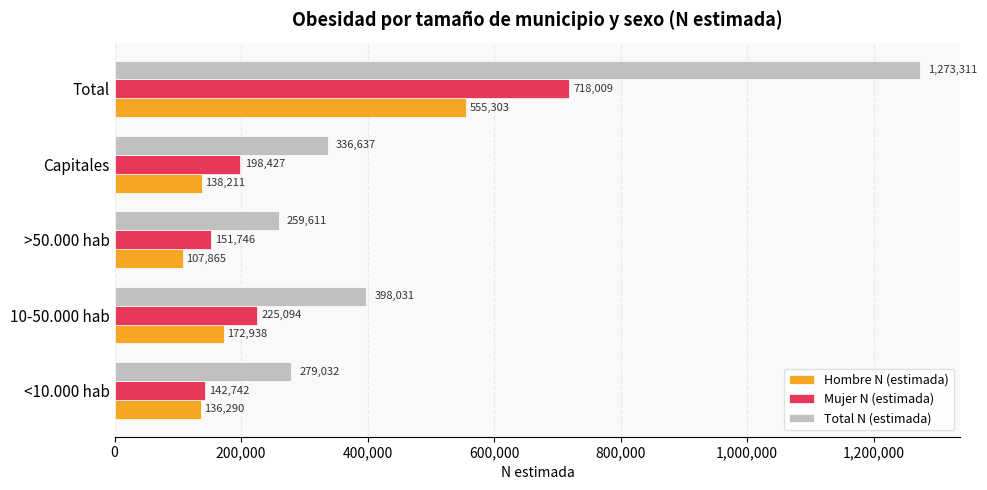

What is the minimum value for Total N (estimada)?

259611